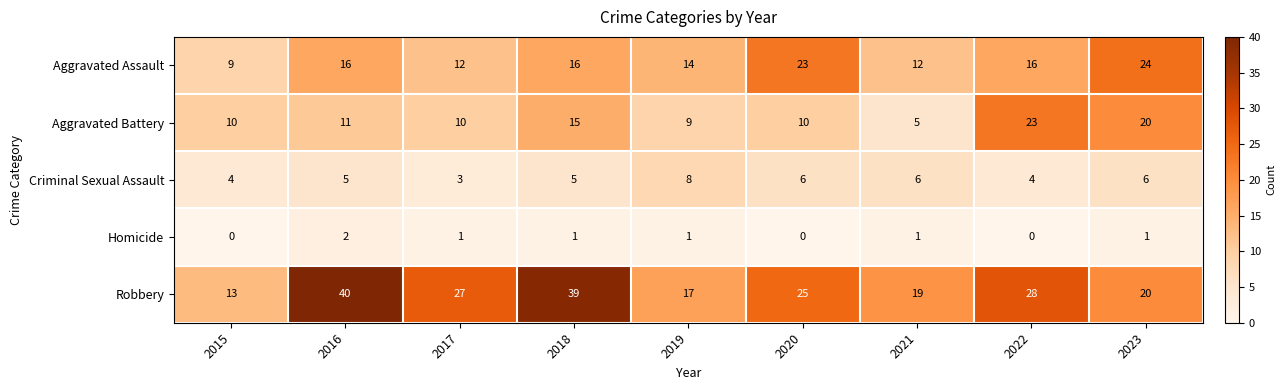

The value of Criminal Sexual Assault at 2021 is 9. True or false?

False